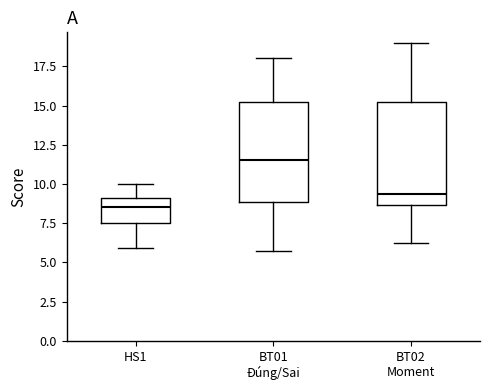

Which box's median line is the lowest?

HS1